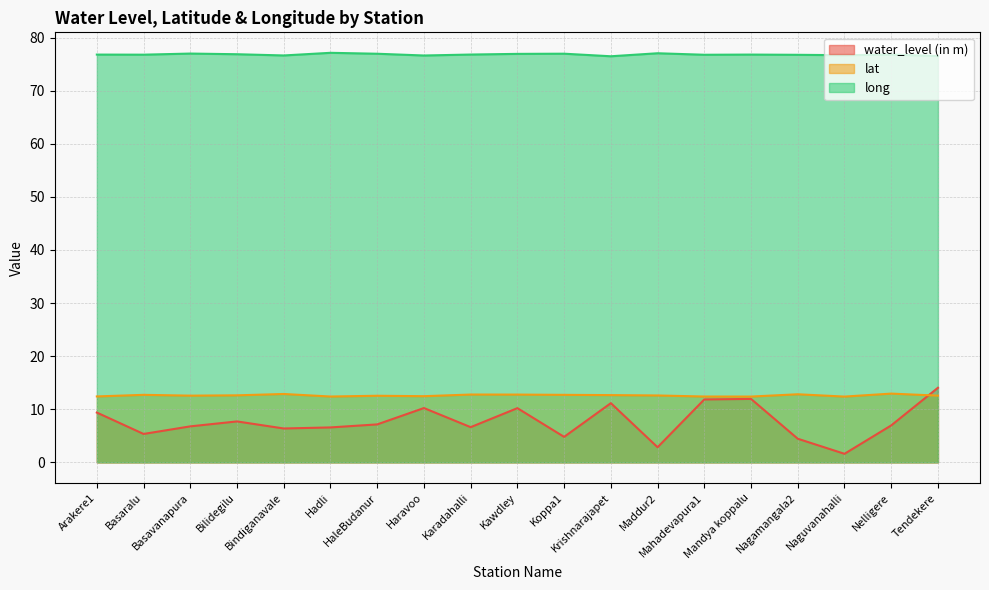

Reading left to right, list all the values displayed in this chart.

water_level (in m): Arakere1=9.4	Basaralu=5.3	Basavanapura=6.8	Bilidegilu=7.7	Bindiganavale=6.4	Hadli=6.6	HaleBudanur=7.2	Haravoo=10.2	Karadahalli=6.6	Kawdley=10.2	Koppa1=4.8	Krishnarajapet=11.2	Maddur2=2.9	Mahadevapura1=11.8	Mandya koppalu=11.9	Nagamangala2=4.5	Naguvanahalli=1.6	Nelligere=7.0	Tendekere=14.1
lat: Arakere1=12.4	Basaralu=12.7	Basavanapura=12.6	Bilidegilu=12.6	Bindiganavale=12.9	Hadli=12.4	HaleBudanur=12.5	Haravoo=12.5	Karadahalli=12.8	Kawdley=12.8	Koppa1=12.7	Krishnarajapet=12.7	Maddur2=12.6	Mahadevapura1=12.4	Mandya koppalu=12.4	Nagamangala2=12.8	Naguvanahalli=12.4	Nelligere=12.9	Tendekere=12.6
long: Arakere1=76.8	Basaralu=76.8	Basavanapura=77.0	Bilidegilu=76.9	Bindiganavale=76.6	Hadli=77.1	HaleBudanur=77.0	Haravoo=76.6	Karadahalli=76.8	Kawdley=76.9	Koppa1=77.0	Krishnarajapet=76.5	Maddur2=77.0	Mahadevapura1=76.8	Mandya koppalu=76.8	Nagamangala2=76.8	Naguvanahalli=76.7	Nelligere=76.8	Tendekere=76.5